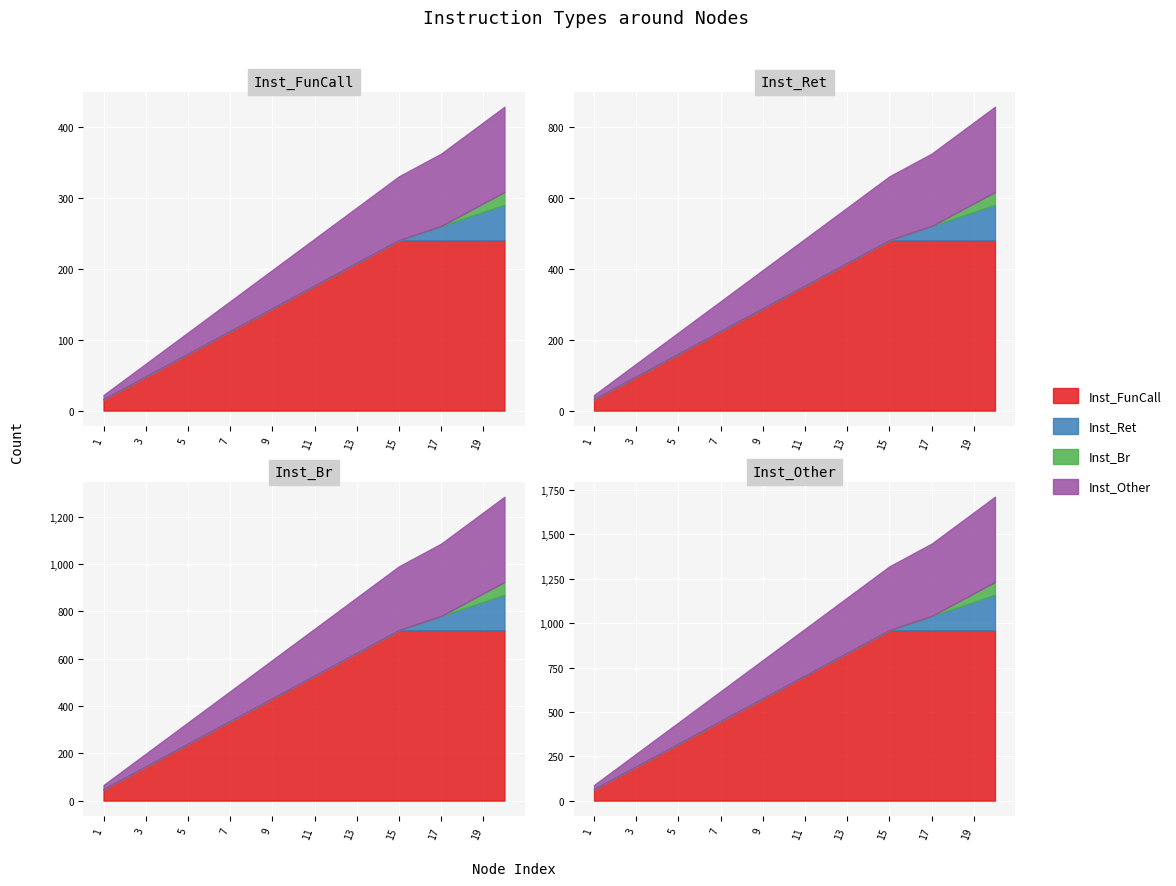

What are all the series names shown in the legend?

Inst_FunCall, Inst_Ret, Inst_Br, Inst_Other